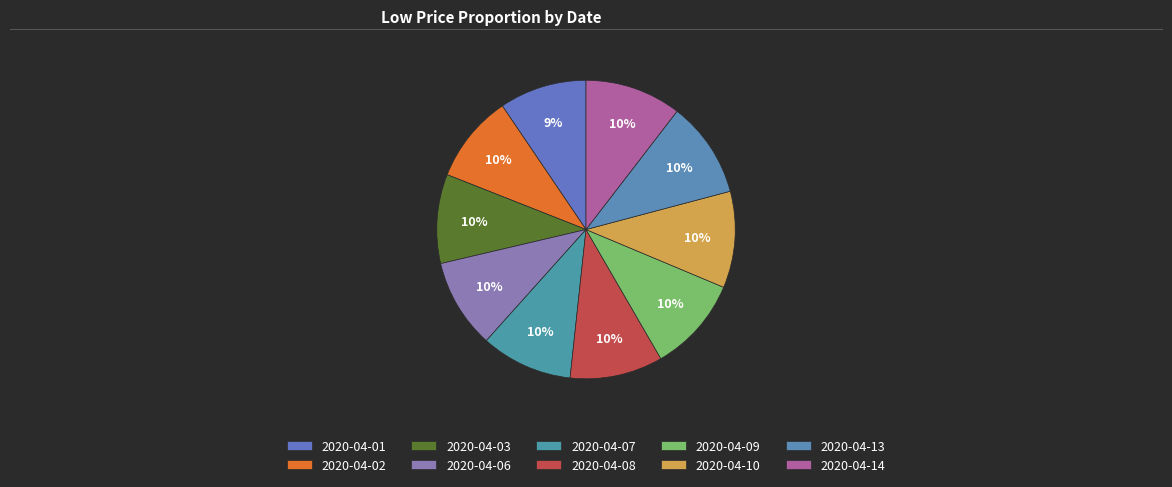

Is it true that 2020-04-14 is 10% of the pie?

True